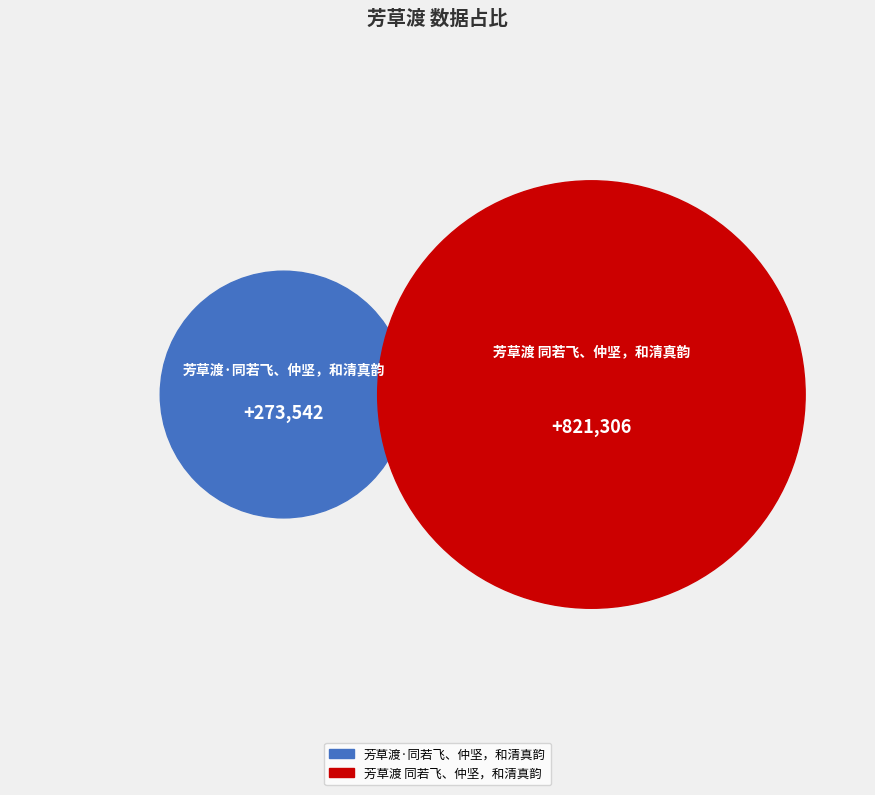

Approximately how many times larger is the value at 芳草渡·同若飞、仲坚，和清真韵 compared to 芳草渡 同若飞、仲坚，和清真韵?

0.3